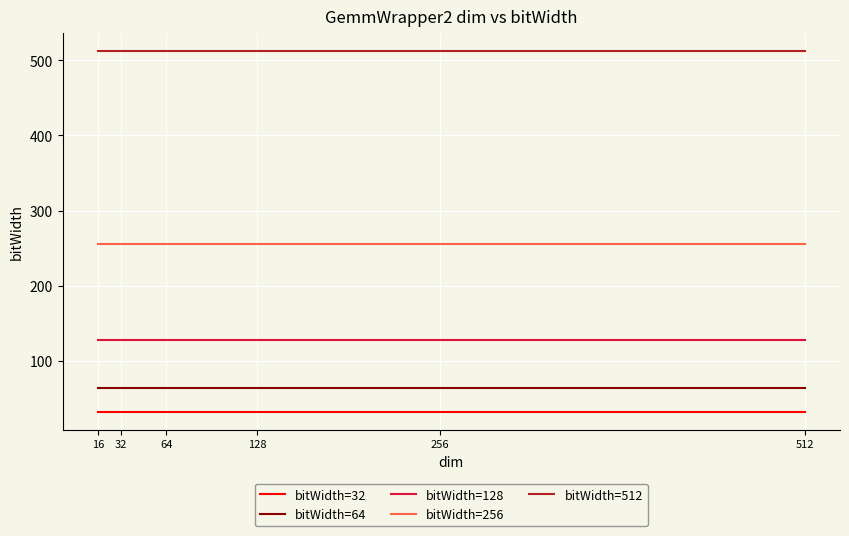

True or false: bitWidth=128 and bitWidth=256 cross at least once.

False